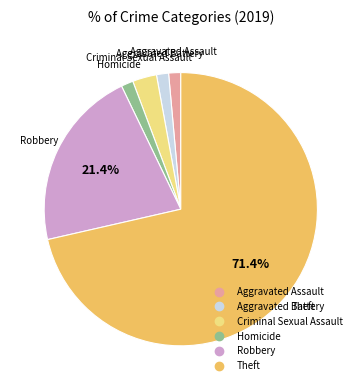

True or false: Criminal Sexual Assault accounts for 12% of the total.

False